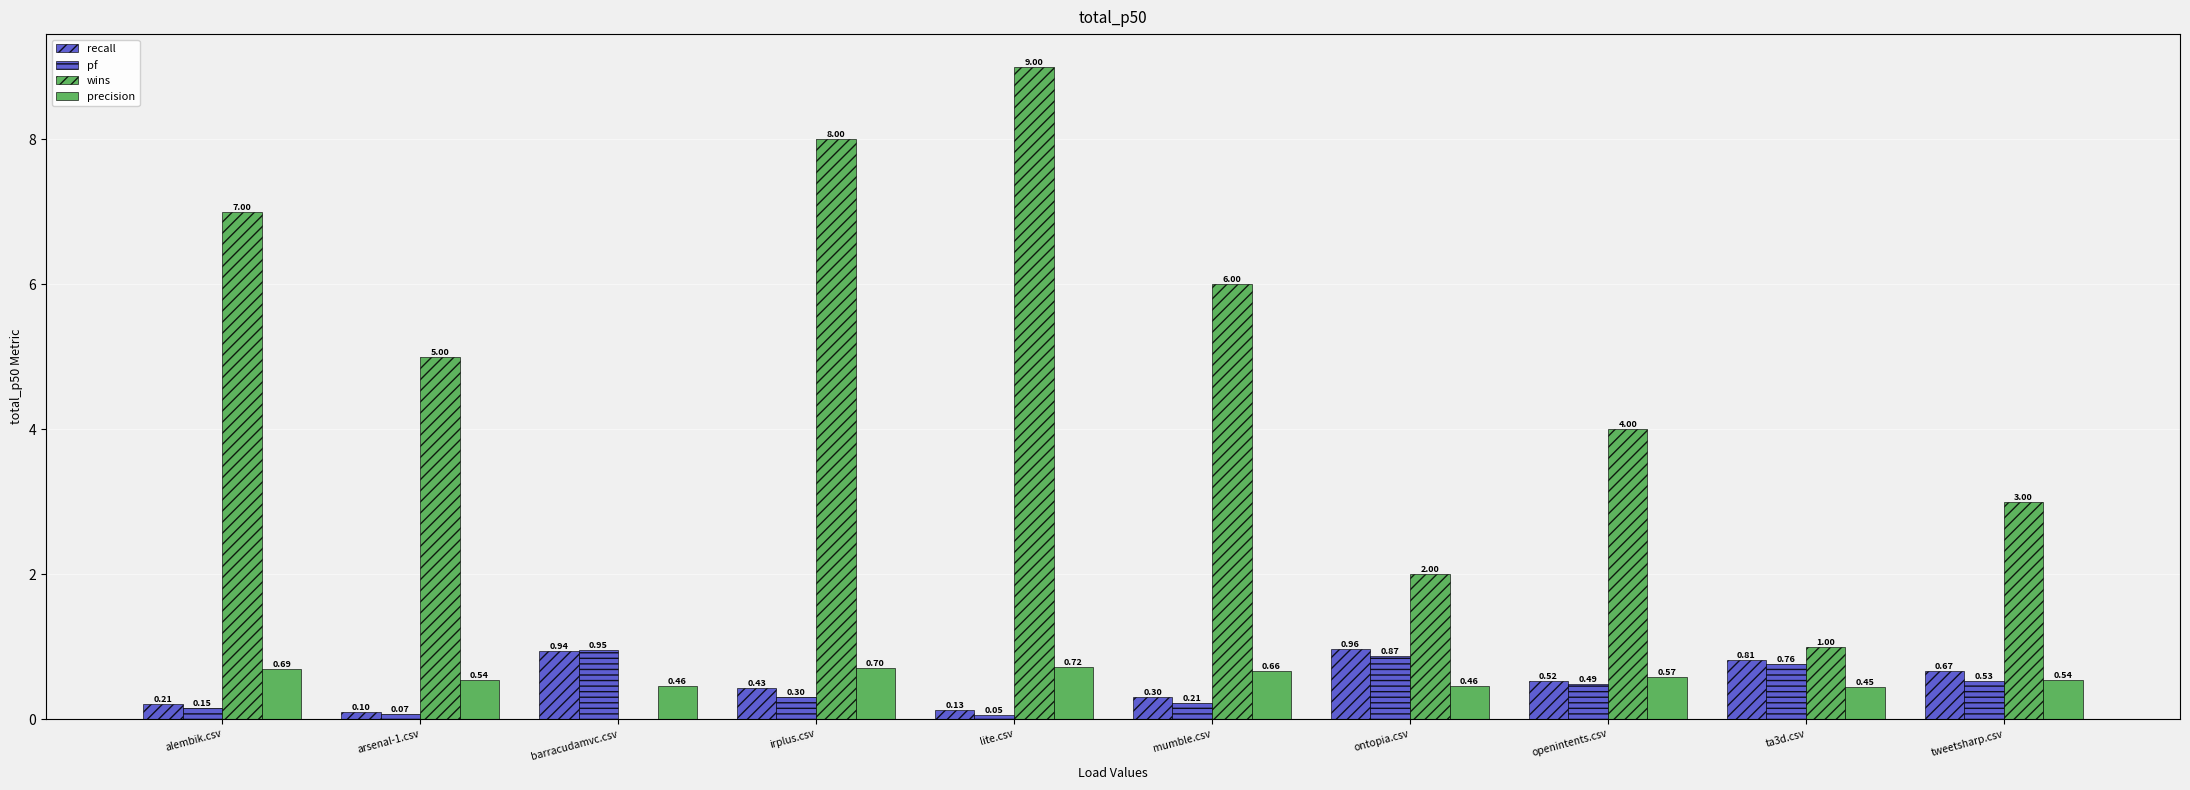

What position from the left is irplus.csv?

4